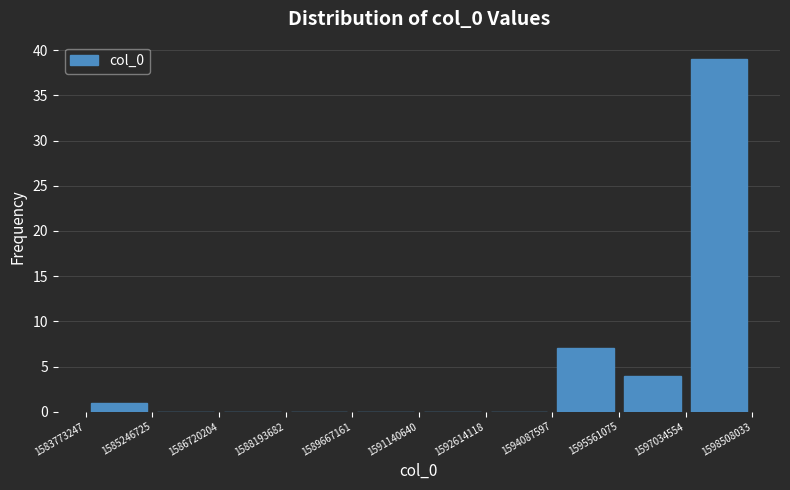

Reading left to right, transcribe this chart: for each bar, give the range it covers on the x-axis and its height. The values are not printed on the chart, so give them approximately, as read against the axis.

1583773247 to 1585246725: 1
1585246725 to 1586720204: 0
1586720204 to 1588193682: 0
1588193682 to 1589667161: 0
1589667161 to 1591140640: 0
1591140640 to 1592614118: 0
1592614118 to 1594087597: 0
1594087597 to 1595561075: 7
1595561075 to 1597034554: 4
1597034554 to 1598508033: 39